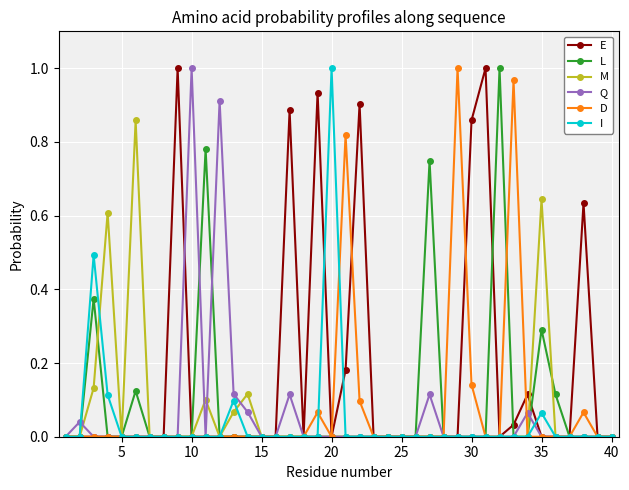

True or false: M has more than 0 interior local peaks.

True